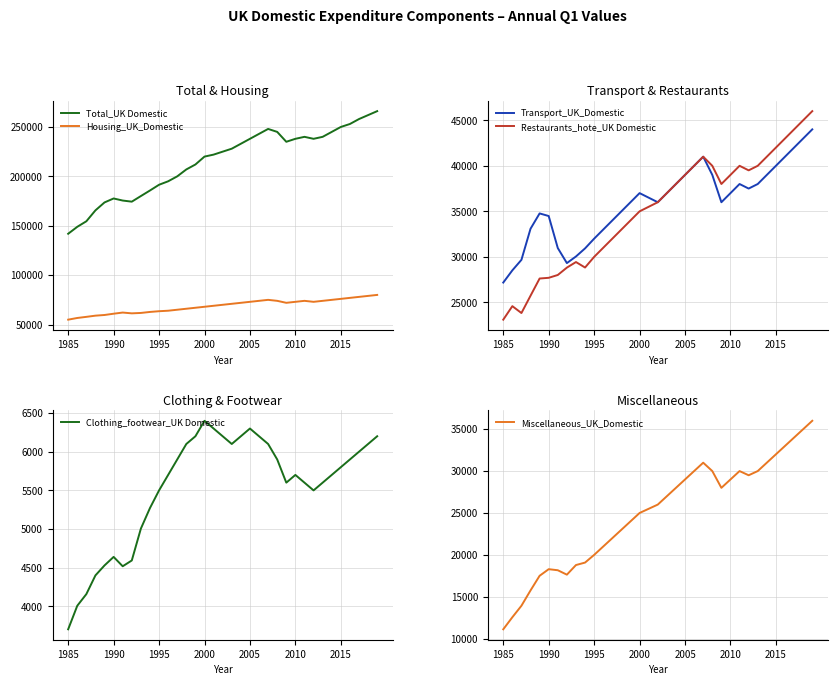

How many lines are shown in the chart?

6